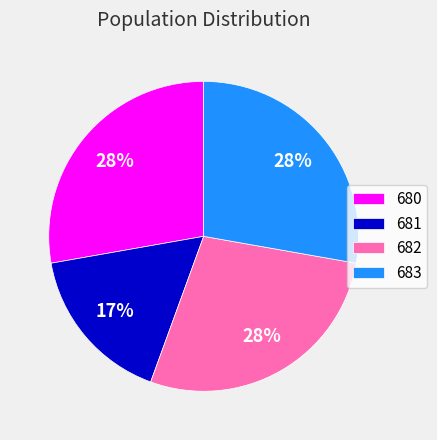

How many slices are in this pie chart?

4